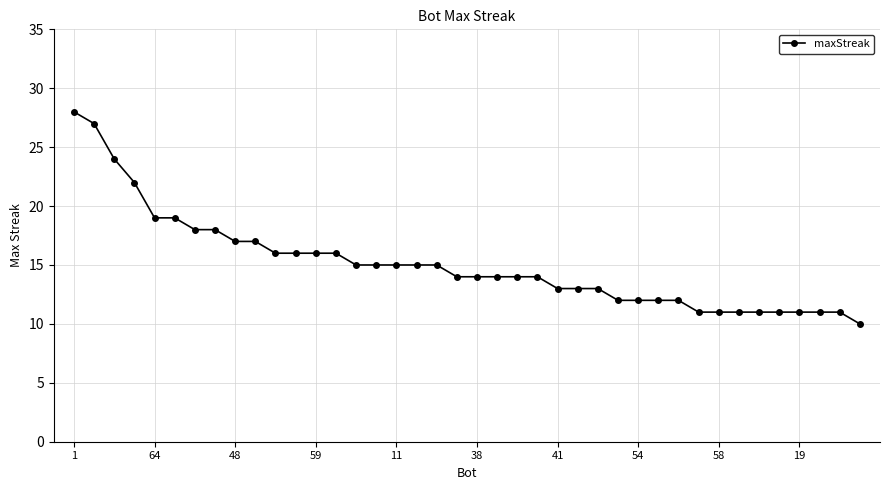

Count the number of categories in the chart.

40